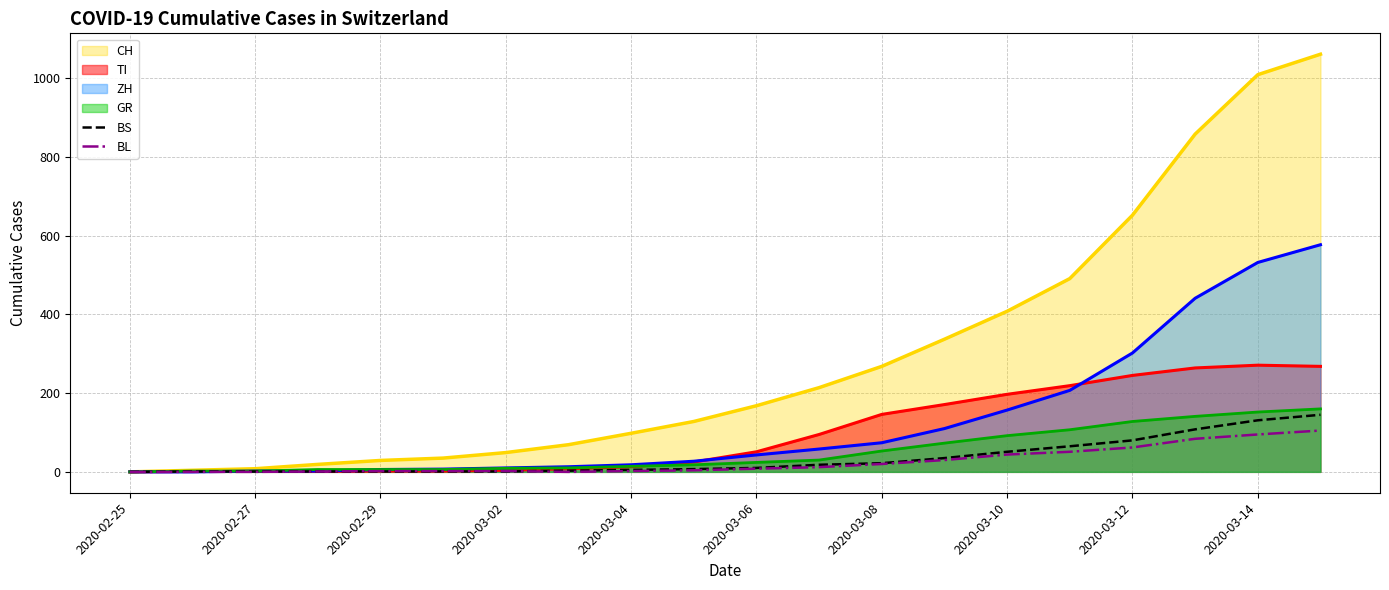

How many distinct data groups are displayed?

6